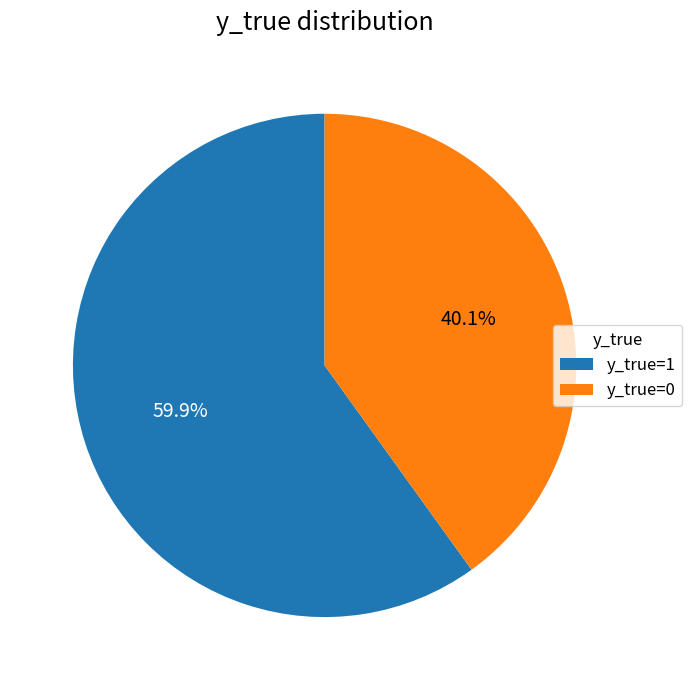

To the nearest percent, what is the difference between the y_true=0 and y_true=1 slice percentages?

20%